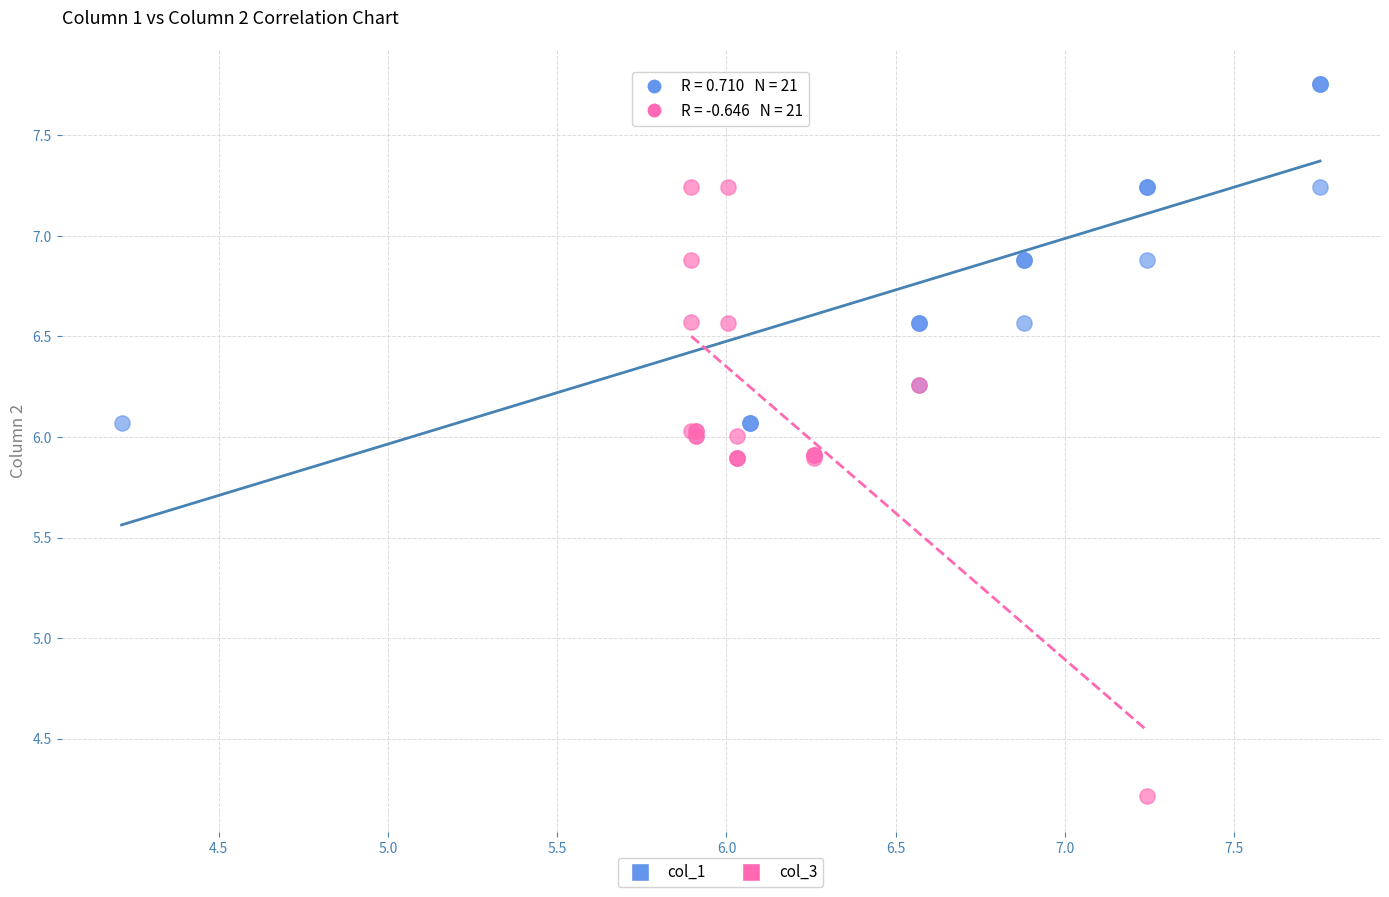

Which series has the widest spread of Y values?

col_3